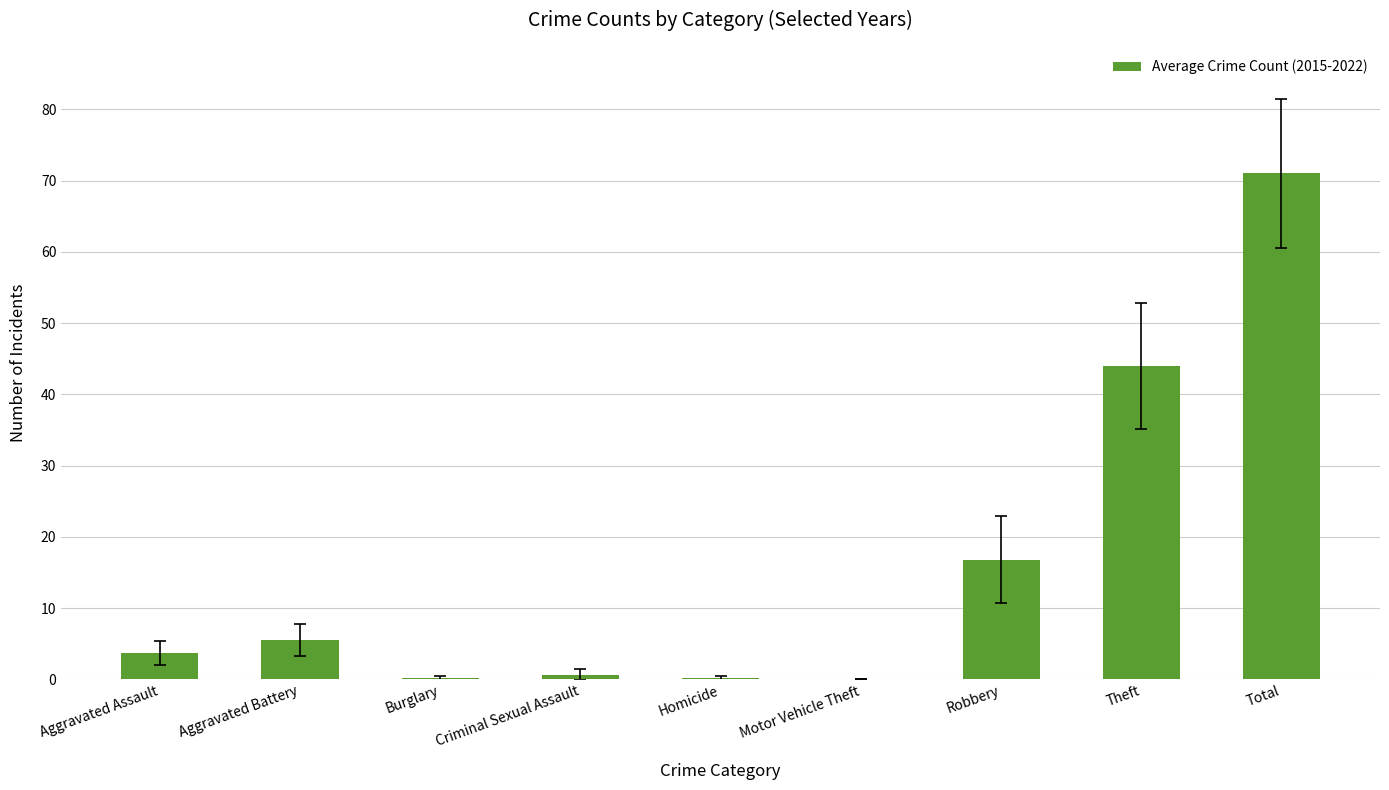

How many distinct data groups are displayed?

1